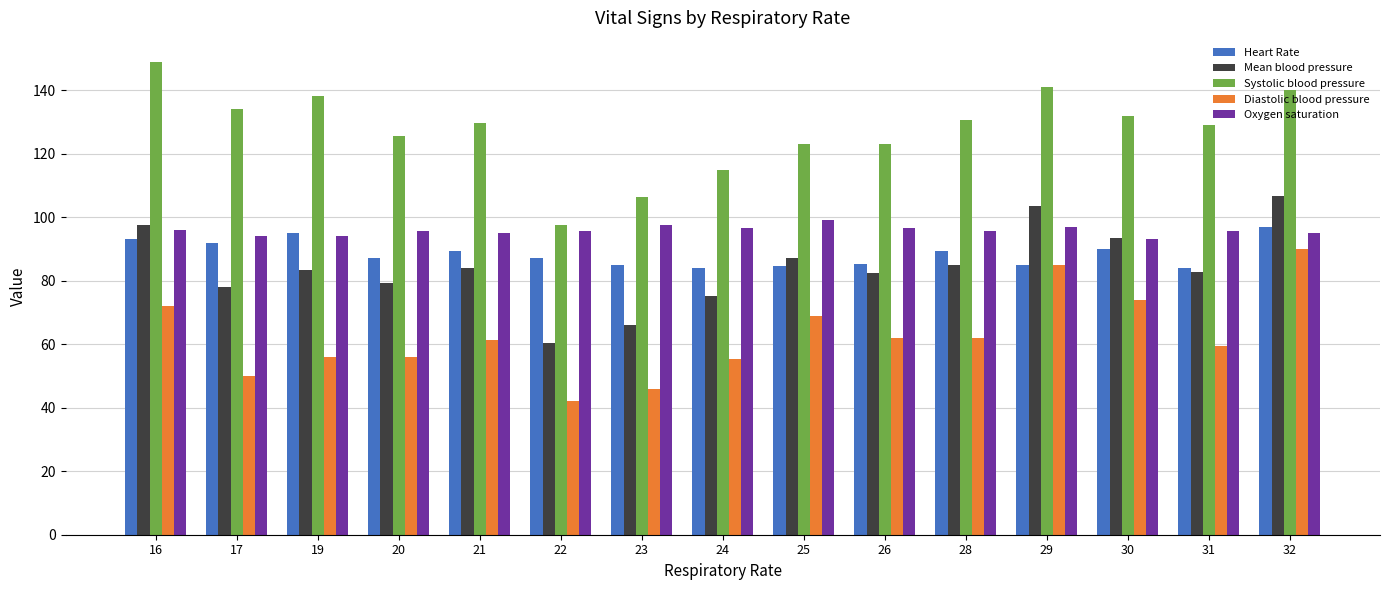

What is the total value across all series at 23?

401.2